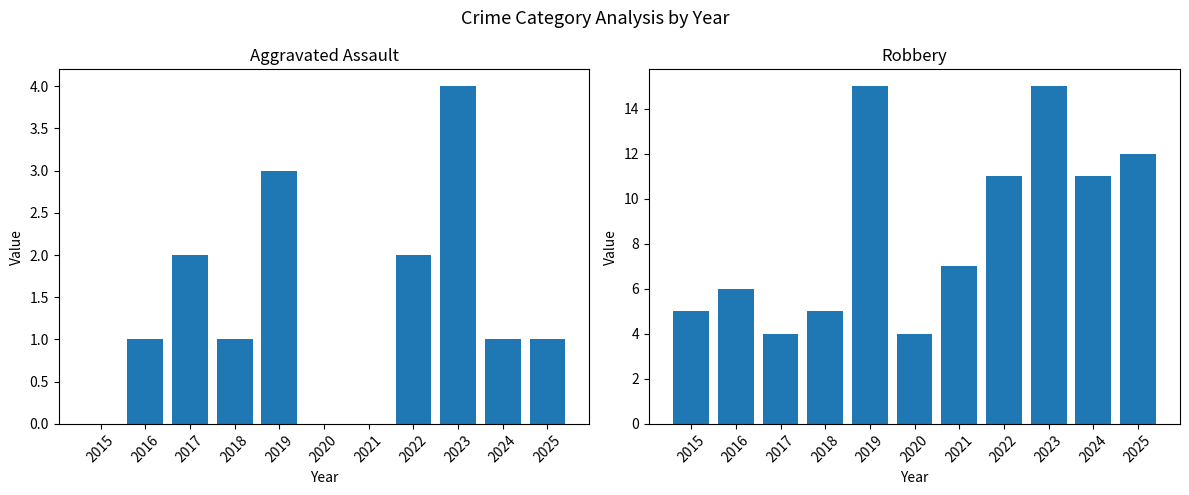

Between 2019 and 2025, which series saw the biggest shift?

Robbery